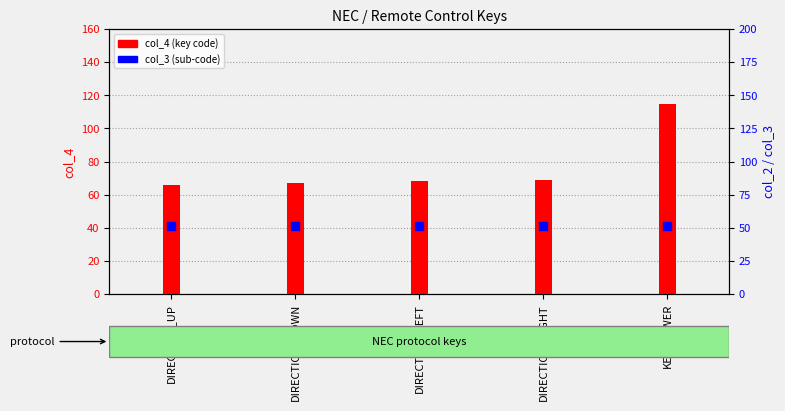

At which category is the sum across all series the highest?

KEY_POWER